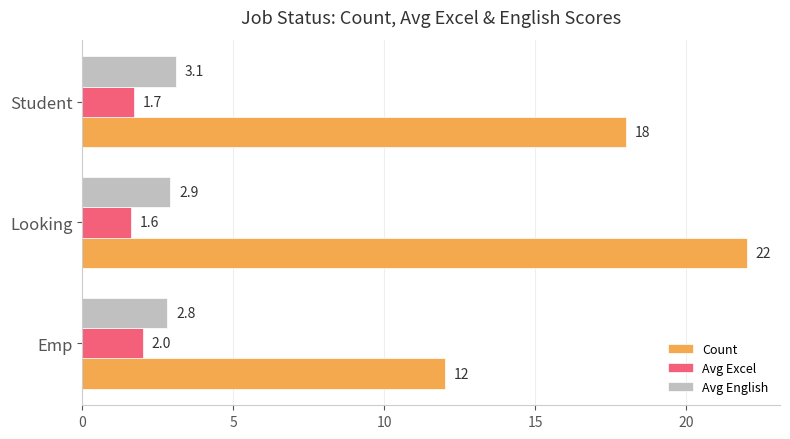

True or false: Avg English has a value of 5.1 at Looking.

False